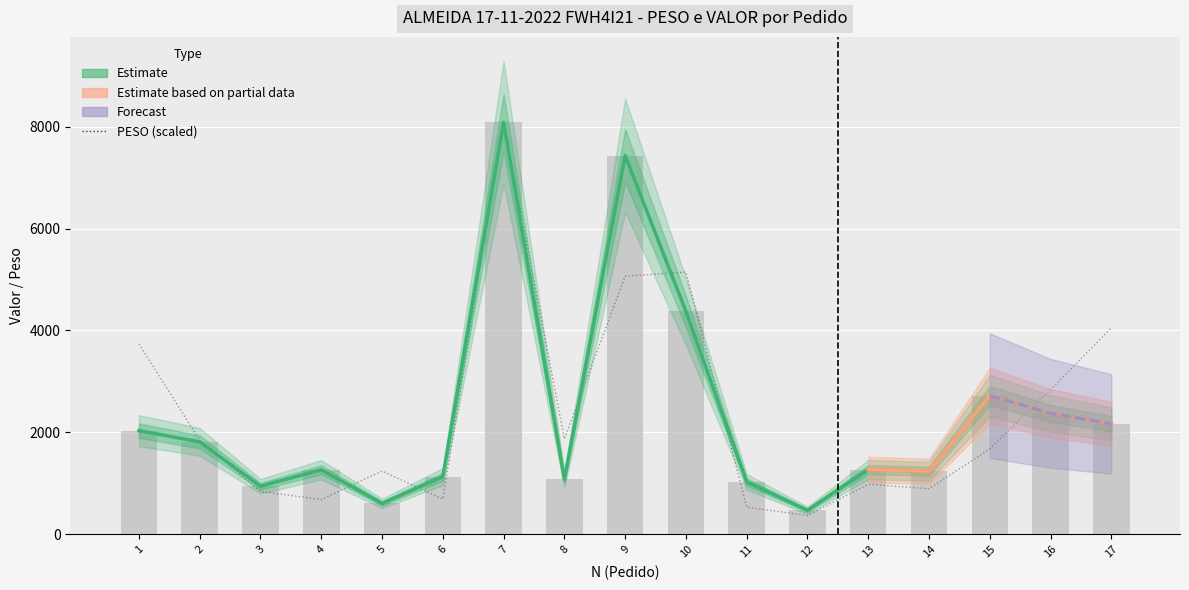

Reading left to right, list all the values displayed in this chart.

PESO: 3735.4	1846.9	841.3	683.6	1242.1	691.4	8083.7	1871.9	5064.9	5146.6	533.0	369.3	980.7	896.0	1677.2	2838.2	4051.1
VALOR: 2035.2	1814.0	943.8	1267.4	607.2	1131.8	8083.7	1079.0	7433.1	4373.7	1027.9	472.3	1269.5	1238.3	2721.3	2373.9	2167.2